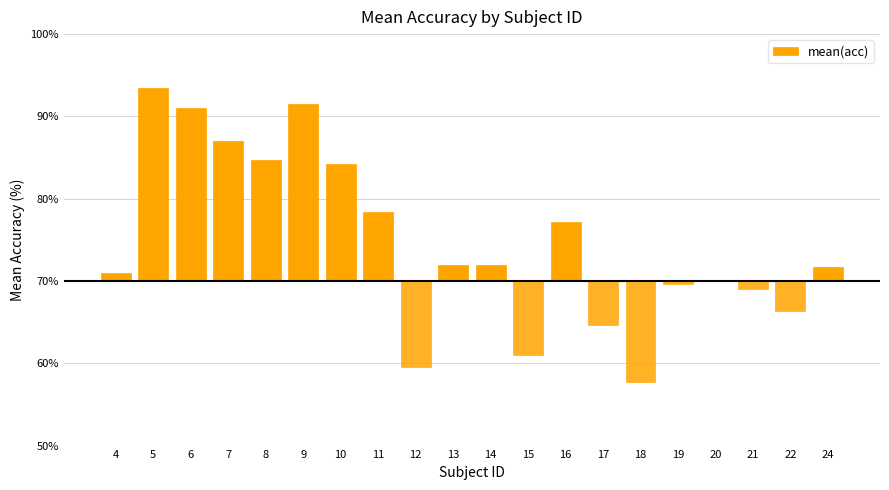

Reading right to left, extract all data points from this chart.

1.8	-3.6	-1.0	0.0	-0.4	-12.2	-5.3	7.2	-9.0	2.0	2.0	-10.5	8.4	14.2	21.5	14.7	17.0	21.0	23.4	1.0